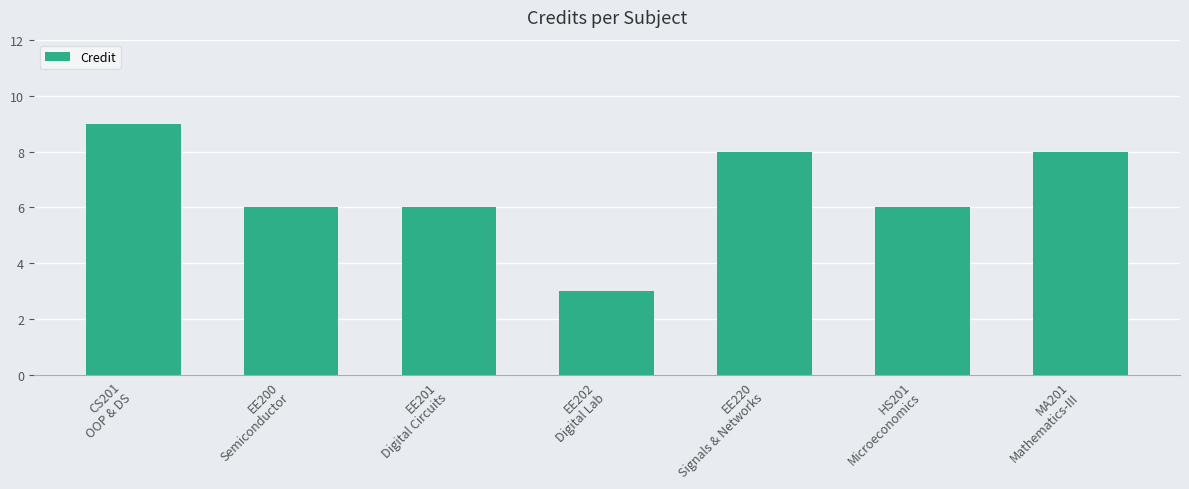

Does the chart contain stacked bars?

No